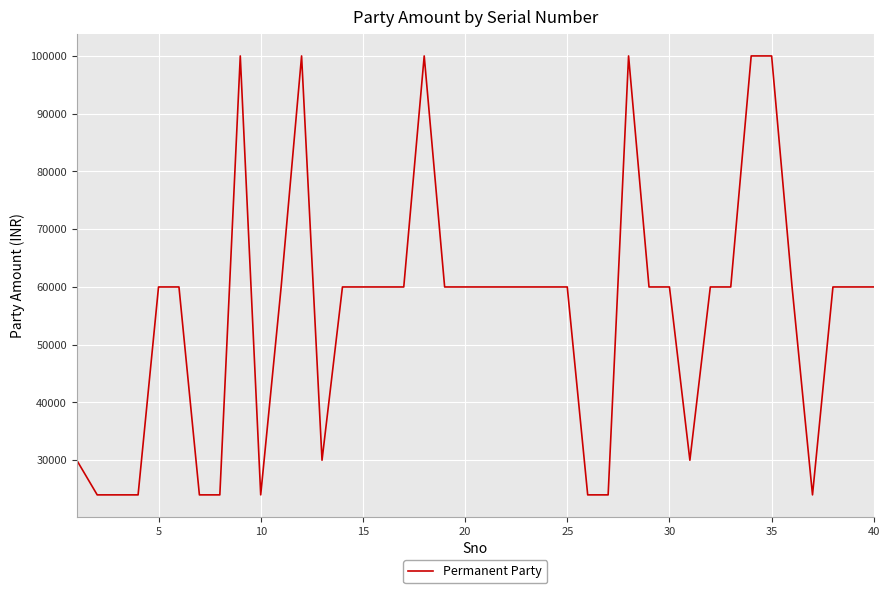

What is the minimum value shown in the chart?

24000